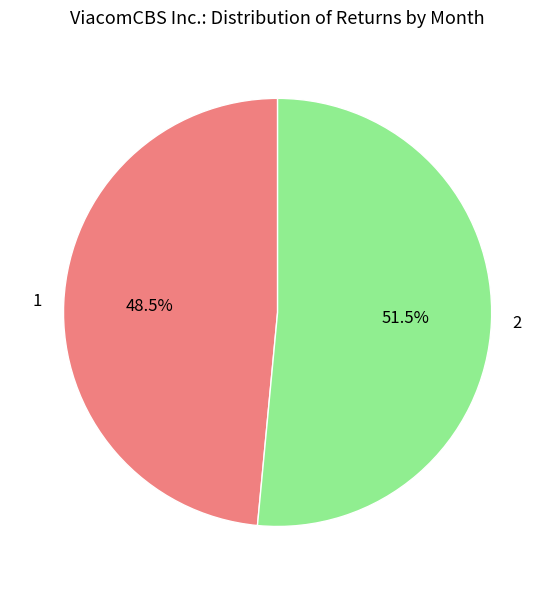

How many segments does this pie chart have?

2